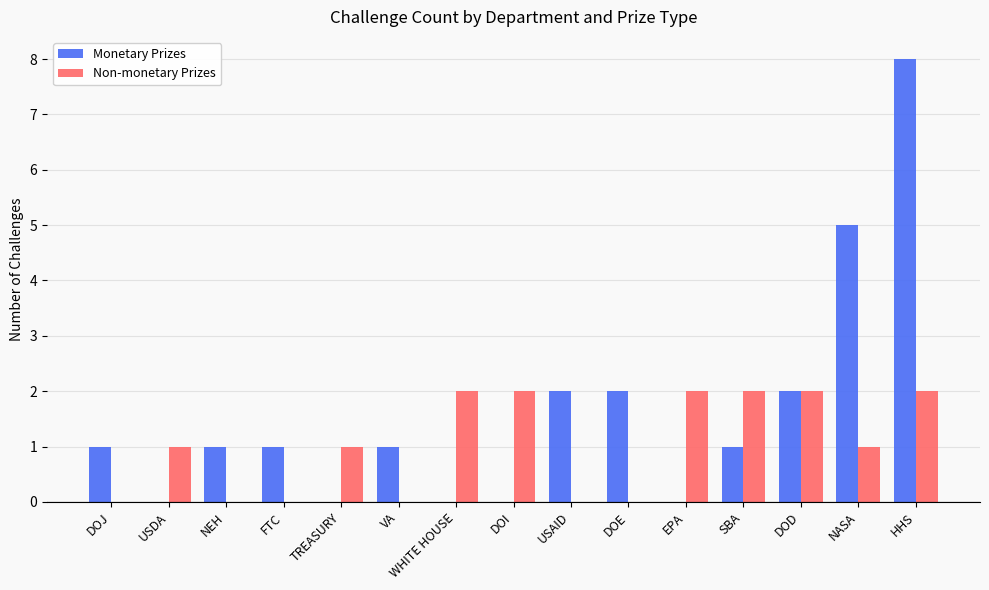

True or false: Non-monetary Prizes has a value of 3 at SBA.

False